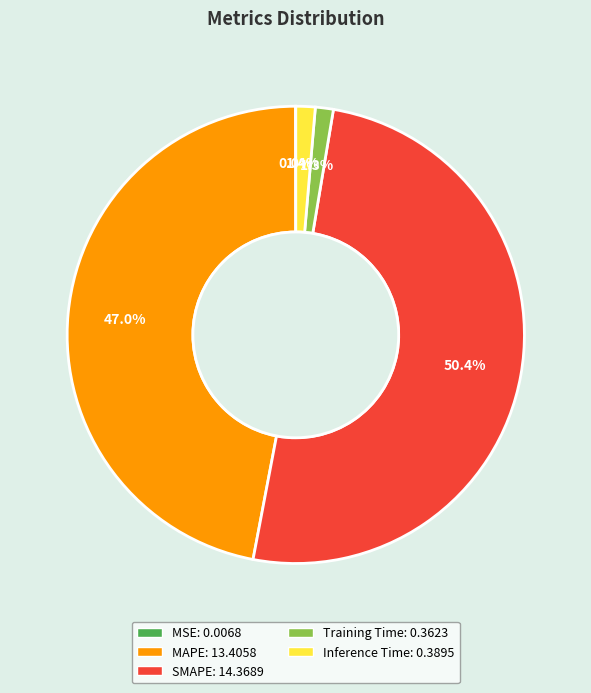

Between SMAPE and MAPE, which is larger?

SMAPE